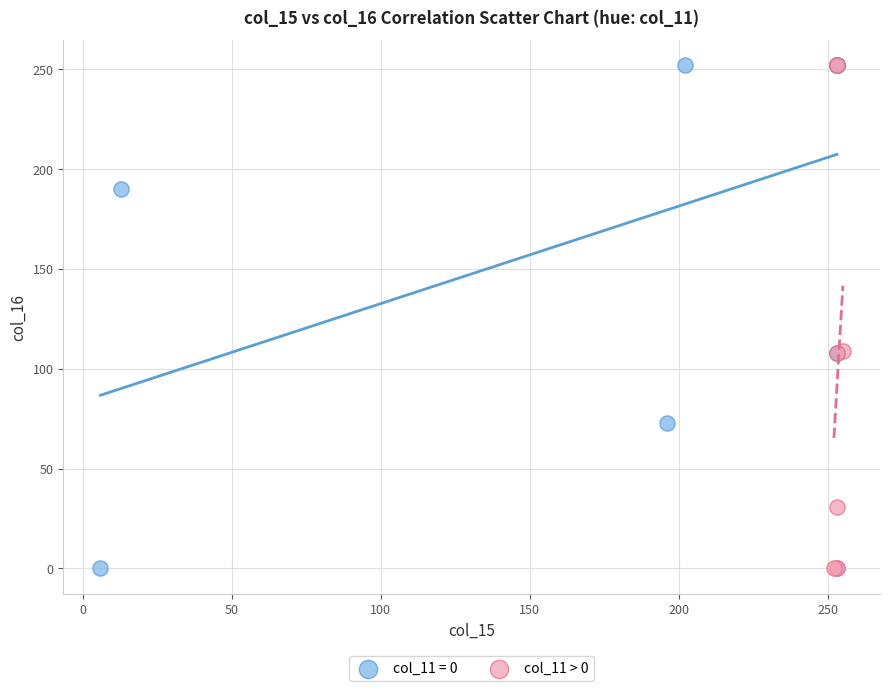

What are all the series names shown in the legend?

col_11 = 0, col_11 > 0